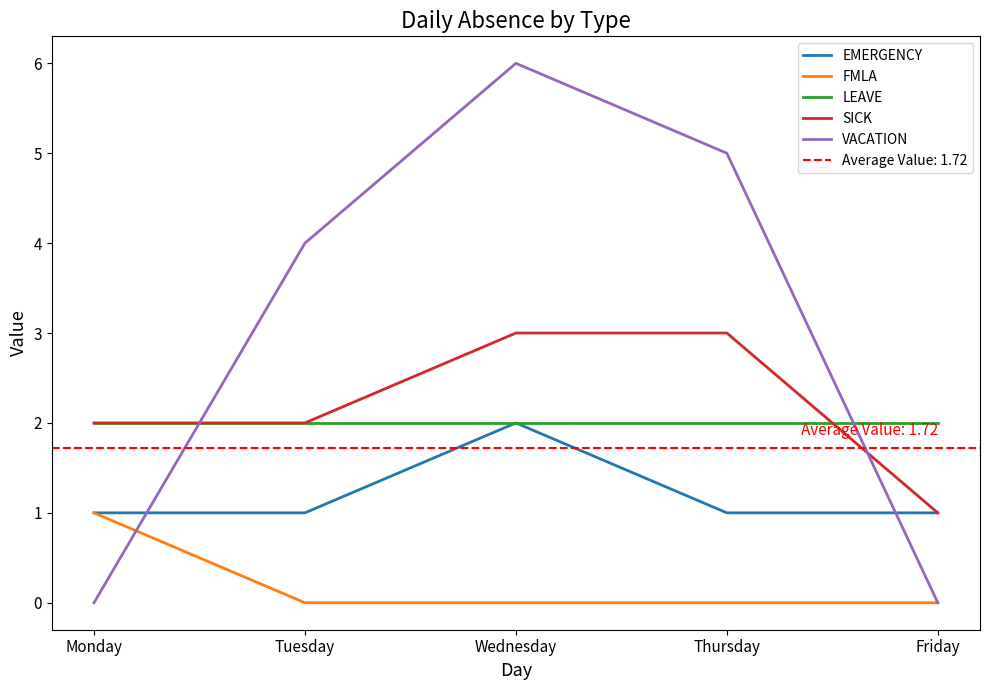

What is the difference between the FMLA values at Tuesday and Monday?

1